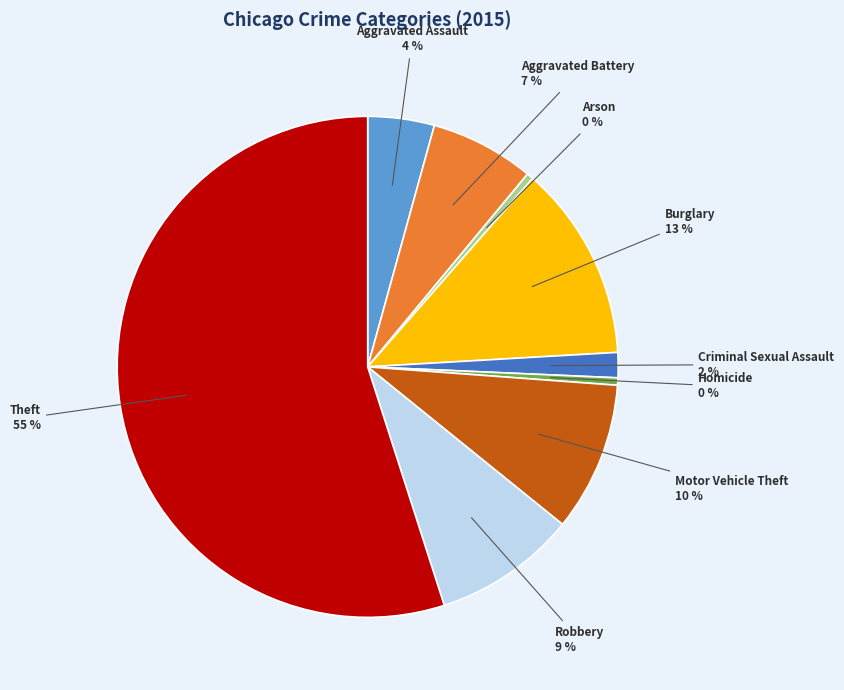

The Robbery slice represents 17% of the pie. True or false?

False